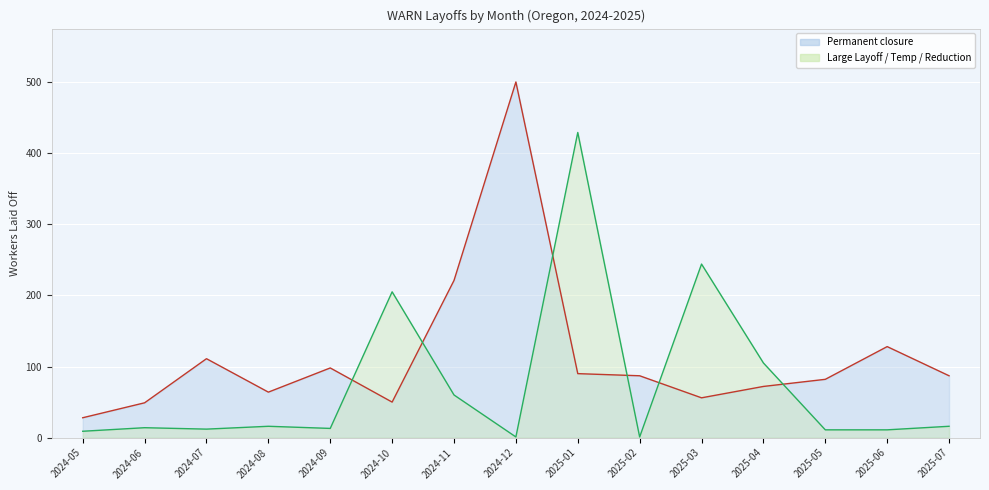

Does the chart display data point markers on the line(s)?

No